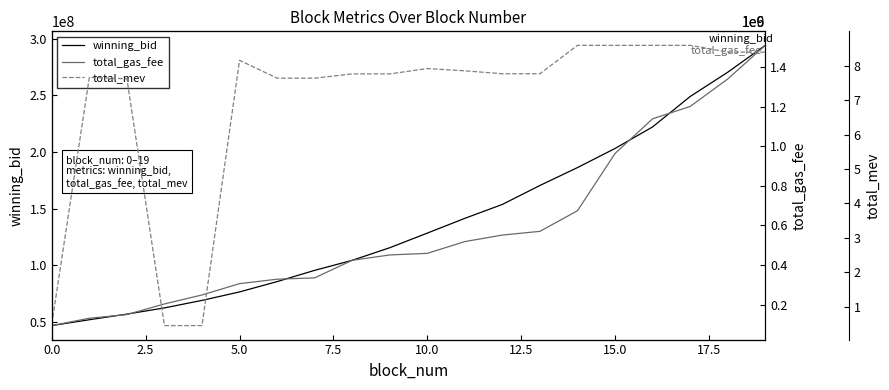

What is the highest value of the winning_bid series?

294037641.2